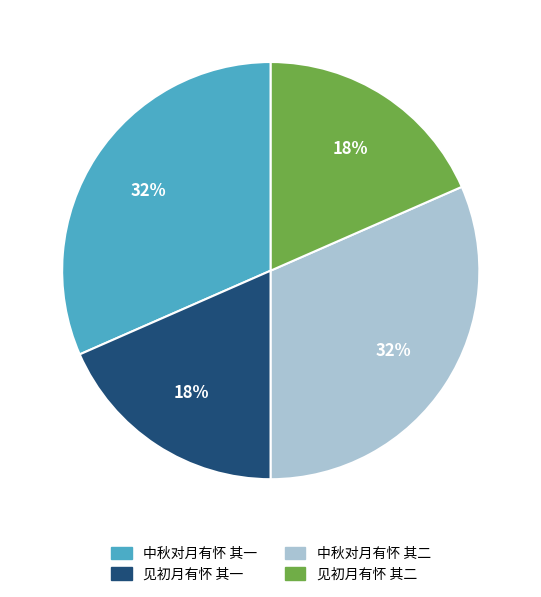

To the nearest percent, what is the combined percentage of 中秋对月有怀 其二 and 见初月有怀 其一?

50%